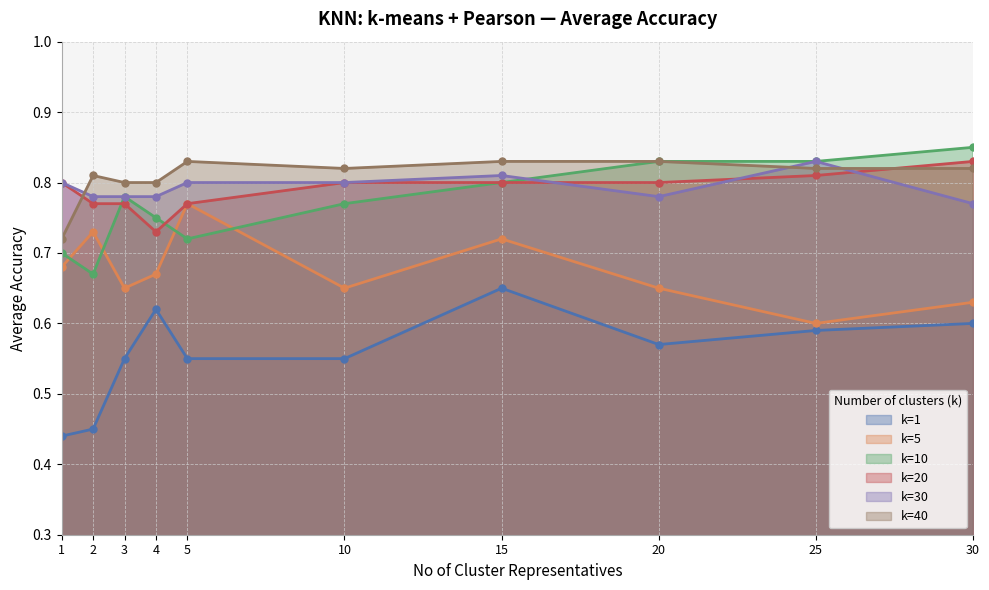

True or false: k=1 and k=5 intersect in this chart.

False